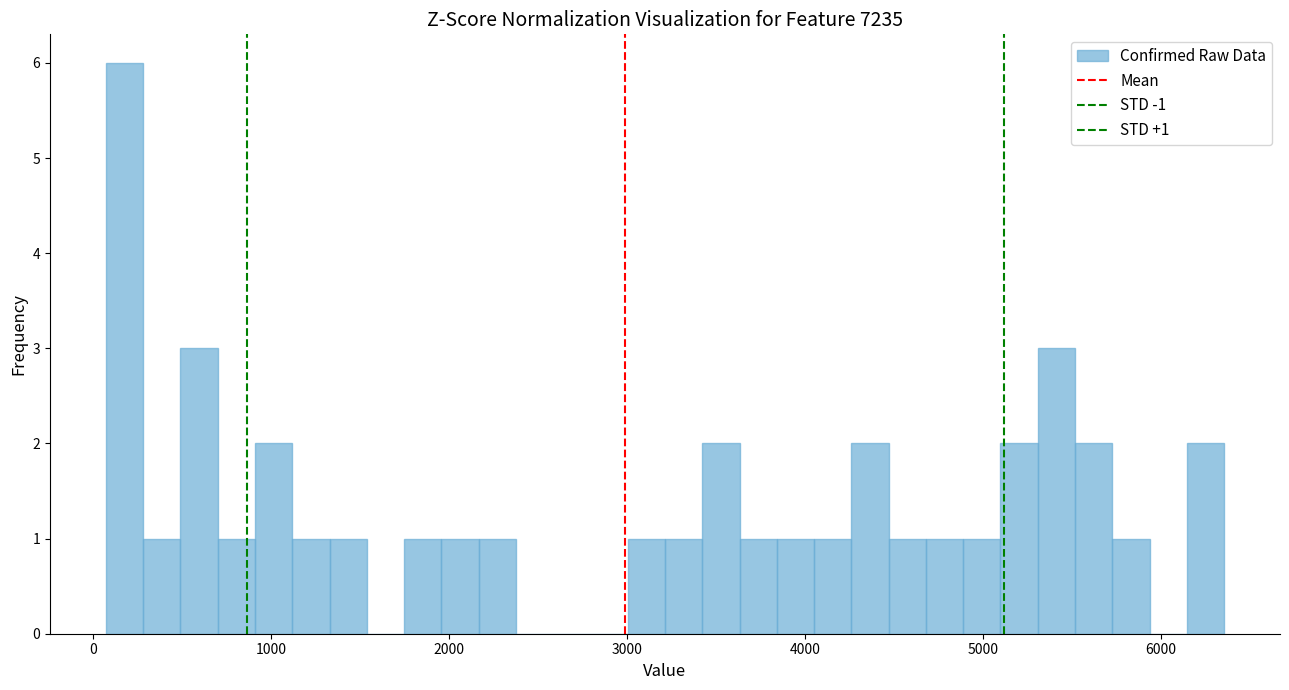

Read against the x-axis, roughly where is the centre of the tallest bar?

200